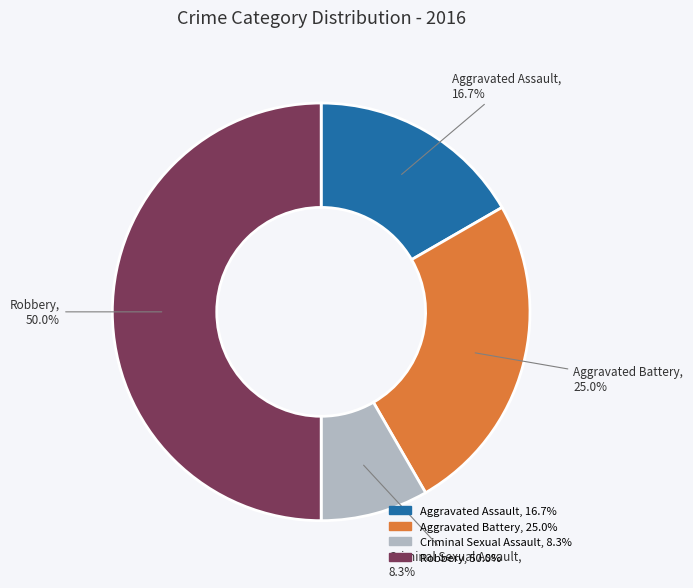

What is the ratio of the value at Criminal Sexual Assault to the value at Aggravated Assault?

0.5